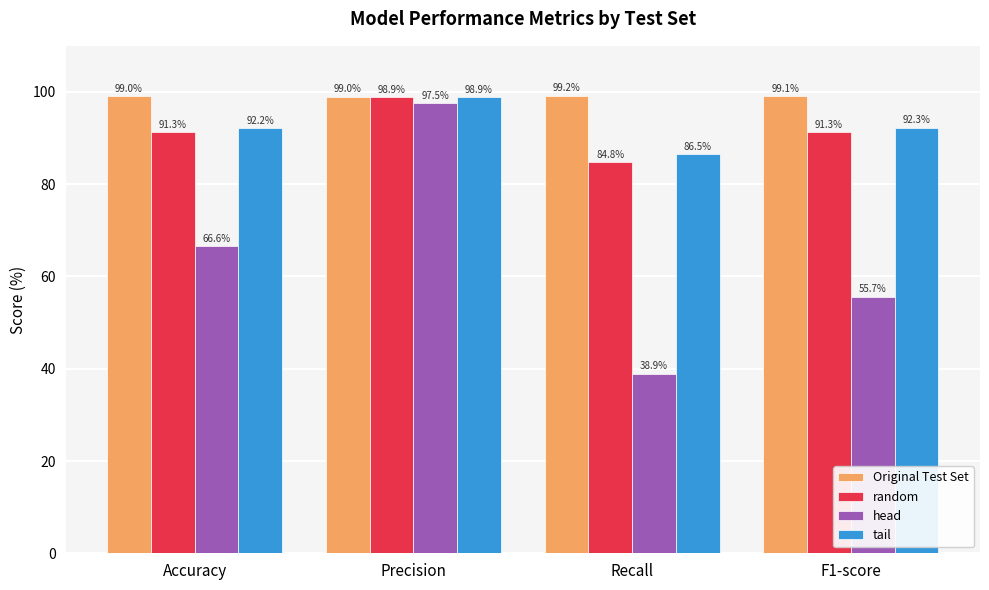

Reading right to left, list all the values displayed in this chart.

Original Test Set: F1-score=99.1	Recall=99.2	Precision=99.0	Accuracy=99.0
random: F1-score=91.3	Recall=84.8	Precision=98.9	Accuracy=91.3
head: F1-score=55.7	Recall=38.9	Precision=97.5	Accuracy=66.6
tail: F1-score=92.3	Recall=86.5	Precision=98.9	Accuracy=92.2